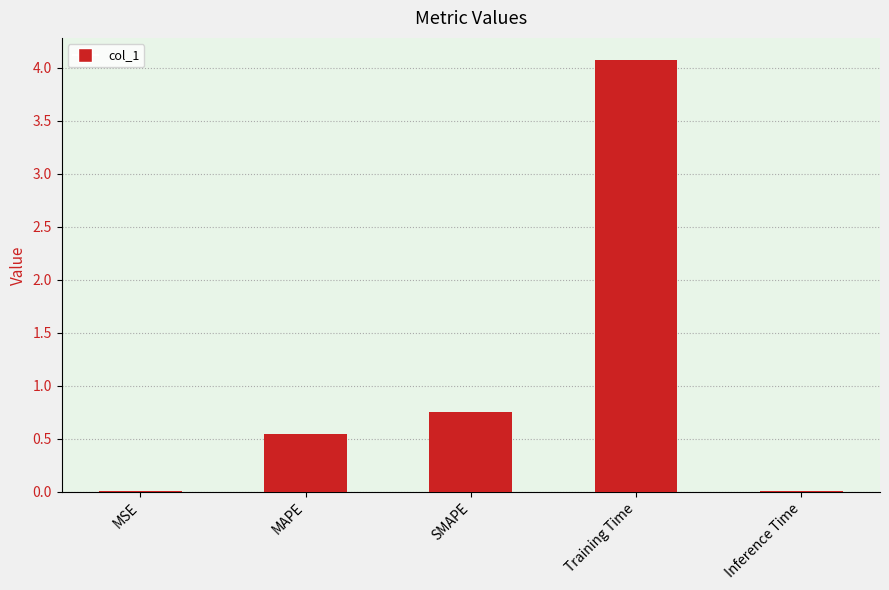

At which category does the chart reach its peak across all series?

Training Time